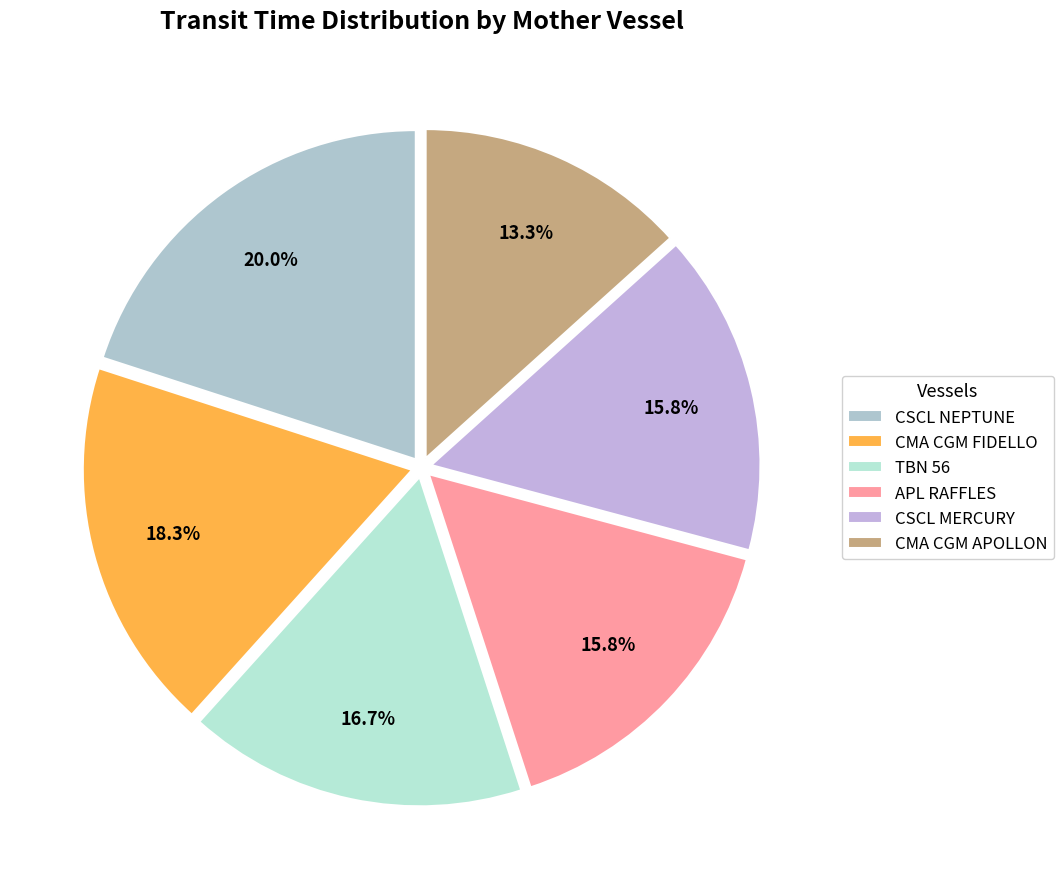

Count the number of slices in the pie.

6